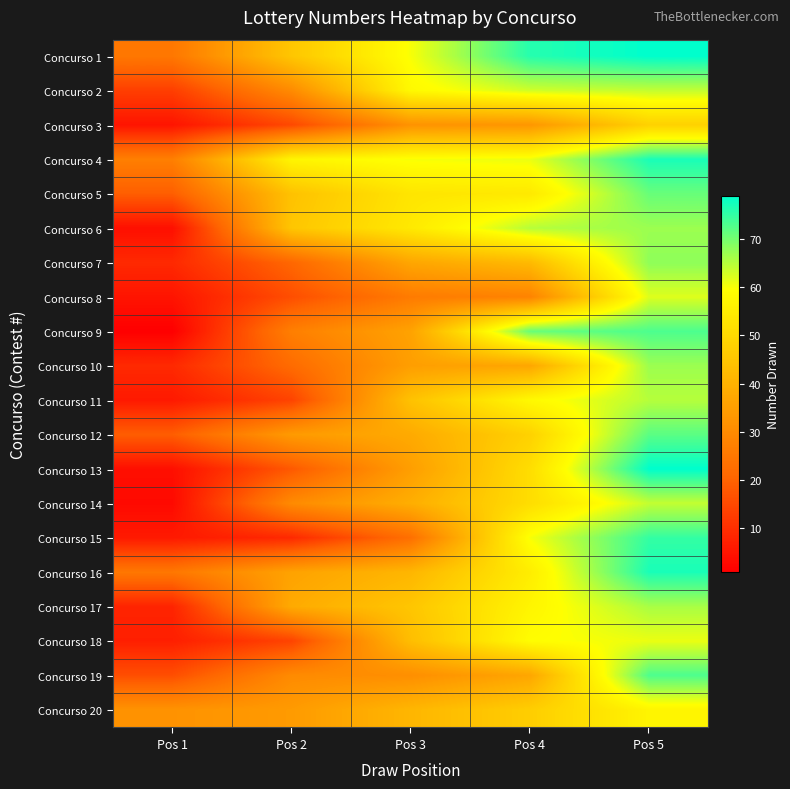

Reading left to right, transcribe all the data shown in this chart.

Concurso 1: Pos 1=25	Pos 2=45	Pos 3=60	Pos 4=76	Pos 5=79
Concurso 2: Pos 1=13	Pos 2=30	Pos 3=58	Pos 4=63	Pos 5=64
Concurso 3: Pos 1=5	Pos 2=15	Pos 3=32	Pos 4=33	Pos 5=48
Concurso 4: Pos 1=27	Pos 2=57	Pos 3=60	Pos 4=61	Pos 5=77
Concurso 5: Pos 1=19	Pos 2=44	Pos 3=53	Pos 4=54	Pos 5=71
Concurso 6: Pos 1=4	Pos 2=45	Pos 3=54	Pos 4=65	Pos 5=67
Concurso 7: Pos 1=9	Pos 2=21	Pos 3=37	Pos 4=42	Pos 5=68
Concurso 8: Pos 1=5	Pos 2=16	Pos 3=26	Pos 4=28	Pos 5=62
Concurso 9: Pos 1=1	Pos 2=27	Pos 3=36	Pos 4=71	Pos 5=73
Concurso 10: Pos 1=9	Pos 2=22	Pos 3=35	Pos 4=37	Pos 5=67
Concurso 11: Pos 1=6	Pos 2=14	Pos 3=44	Pos 4=58	Pos 5=65
Concurso 12: Pos 1=19	Pos 2=34	Pos 3=38	Pos 4=48	Pos 5=72
Concurso 13: Pos 1=4	Pos 2=18	Pos 3=35	Pos 4=51	Pos 5=79
Concurso 14: Pos 1=3	Pos 2=30	Pos 3=39	Pos 4=51	Pos 5=64
Concurso 15: Pos 1=6	Pos 2=9	Pos 3=23	Pos 4=60	Pos 5=75
Concurso 16: Pos 1=25	Pos 2=36	Pos 3=41	Pos 4=55	Pos 5=77
Concurso 17: Pos 1=8	Pos 2=38	Pos 3=45	Pos 4=57	Pos 5=66
Concurso 18: Pos 1=7	Pos 2=14	Pos 3=43	Pos 4=59	Pos 5=61
Concurso 19: Pos 1=16	Pos 2=30	Pos 3=31	Pos 4=37	Pos 5=73
Concurso 20: Pos 1=32	Pos 2=34	Pos 3=41	Pos 4=47	Pos 5=57